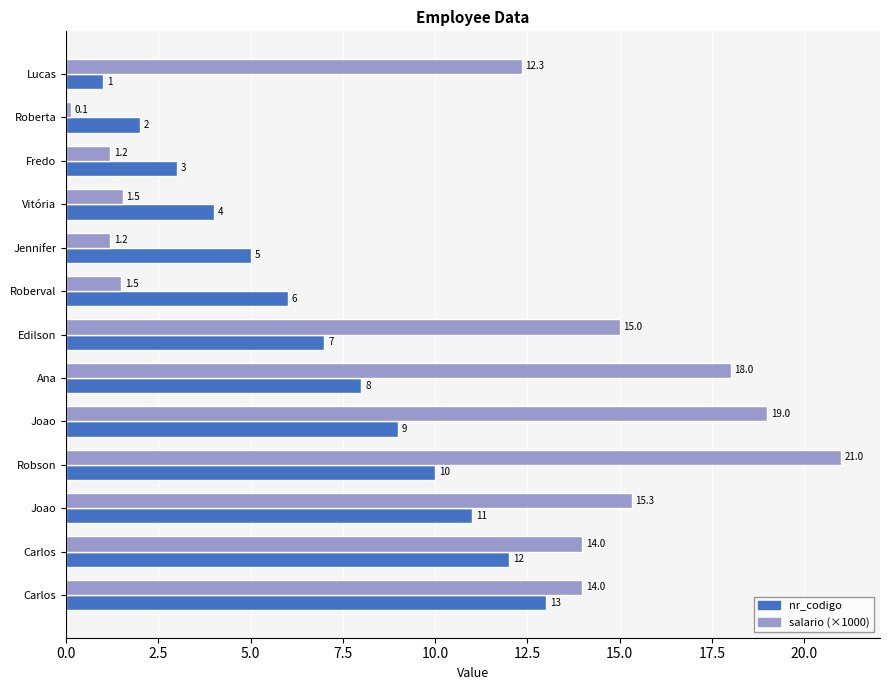

What is the minimum value shown in the chart?

0.1